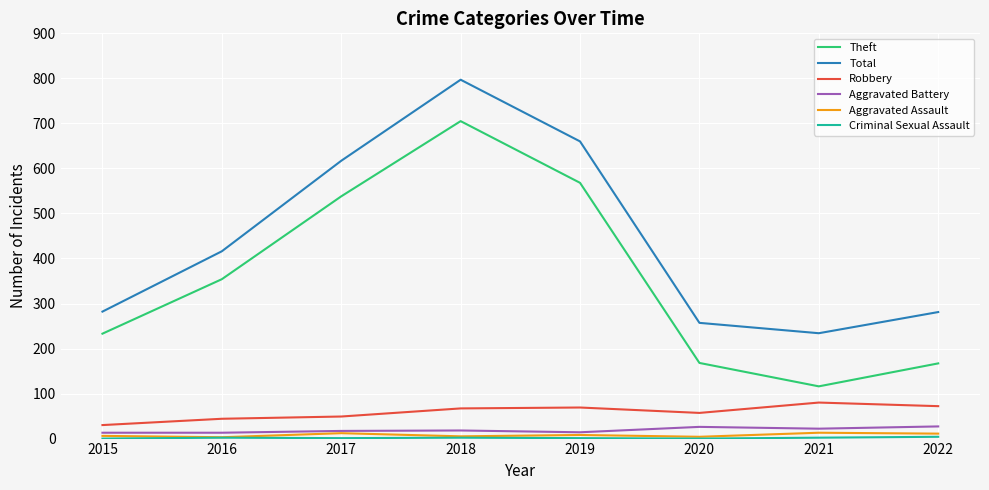

True or false: Aggravated Battery and Theft cross at least once.

False